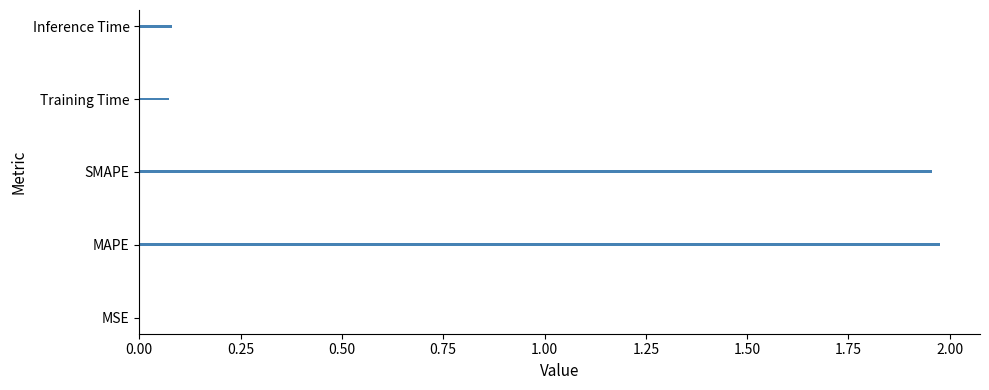

Between SMAPE and MSE, which is larger?

SMAPE